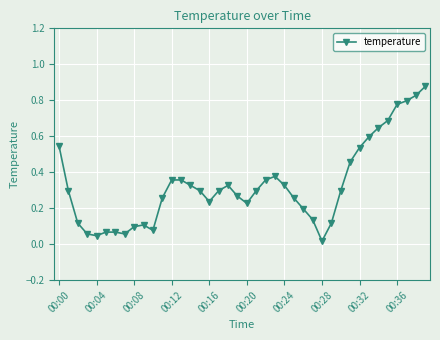

True or false: there are more than 0 points higher than both neighbors.

True